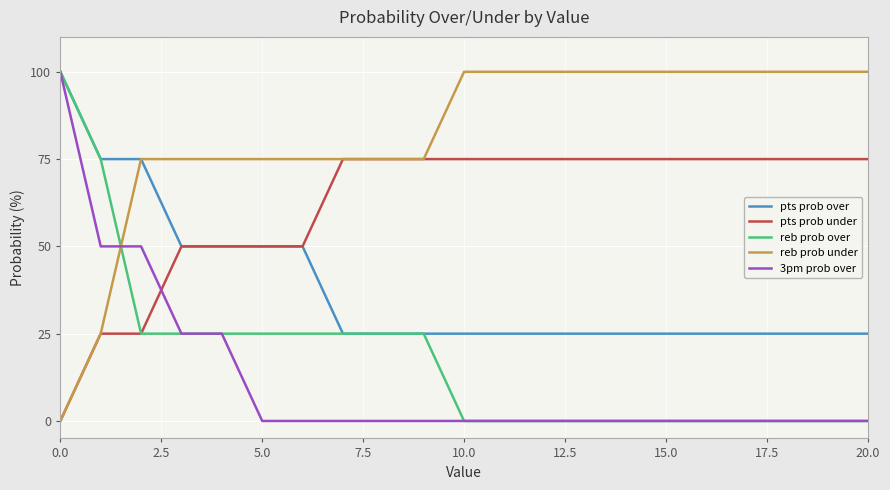

What is the highest value of the pts prob under series?

75